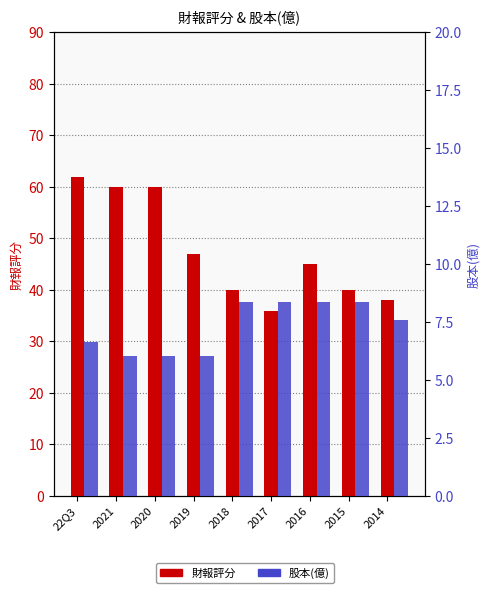

At which category is the sum across all series the highest?

22Q3